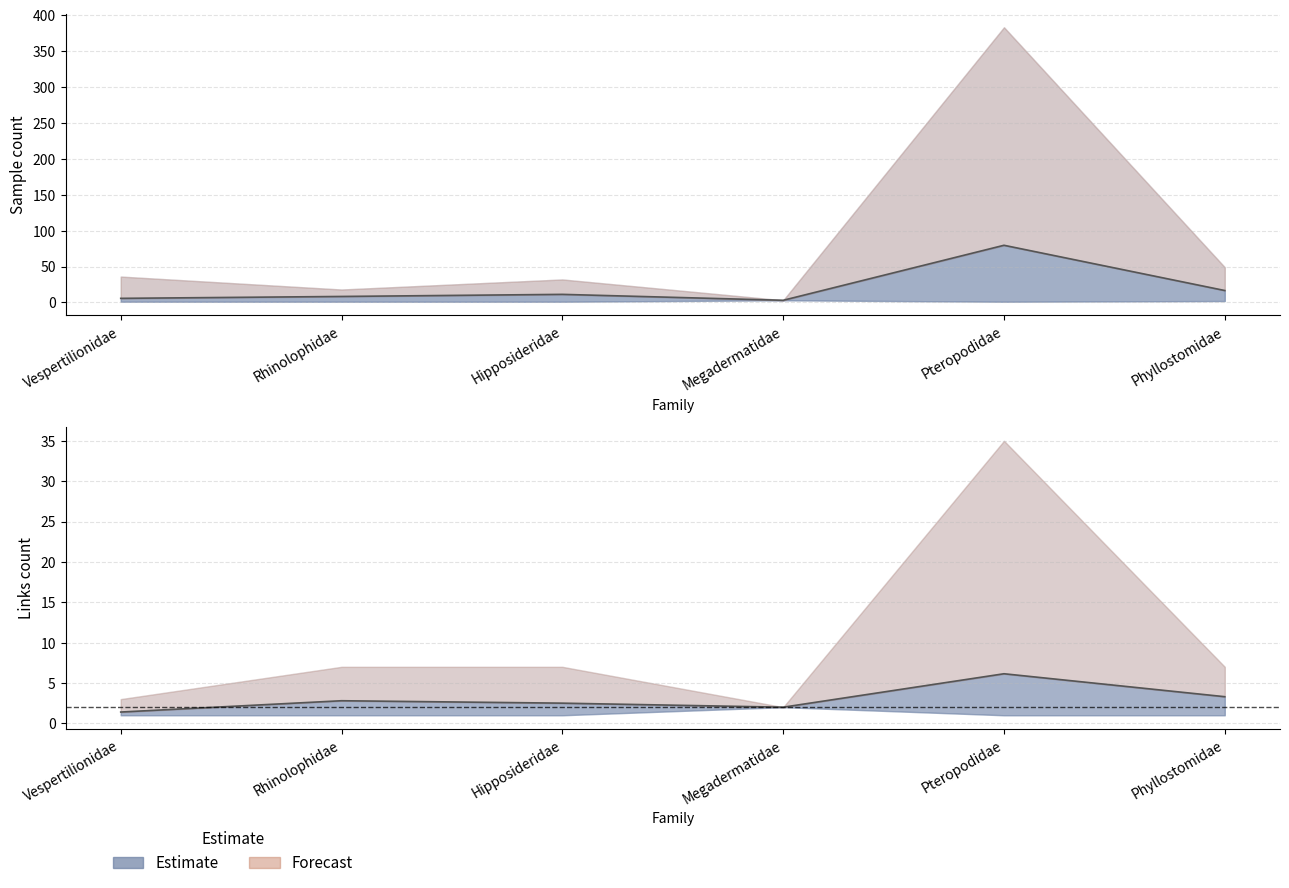

At which category does Links (mean) reach its first local valley?

Megadermatidae